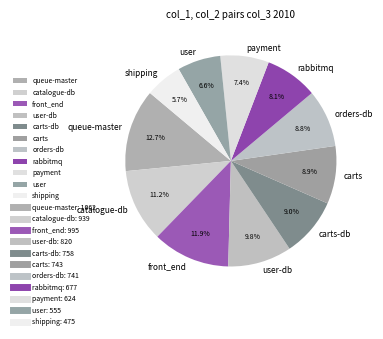

How many segments does this pie chart have?

11